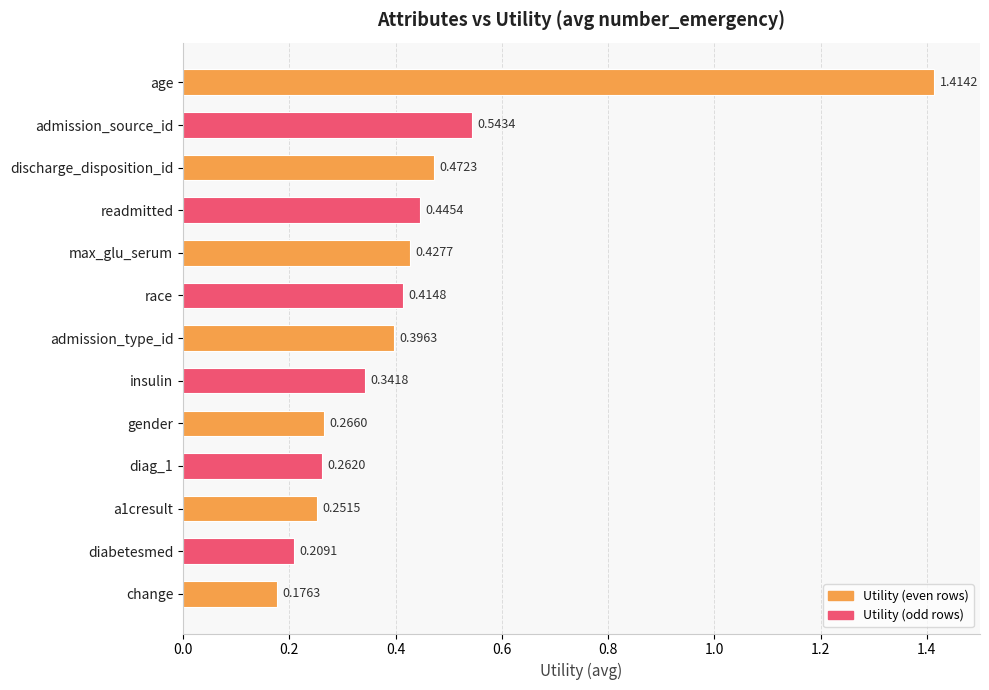

Which has a higher value, diabetesmed or discharge_disposition_id?

discharge_disposition_id